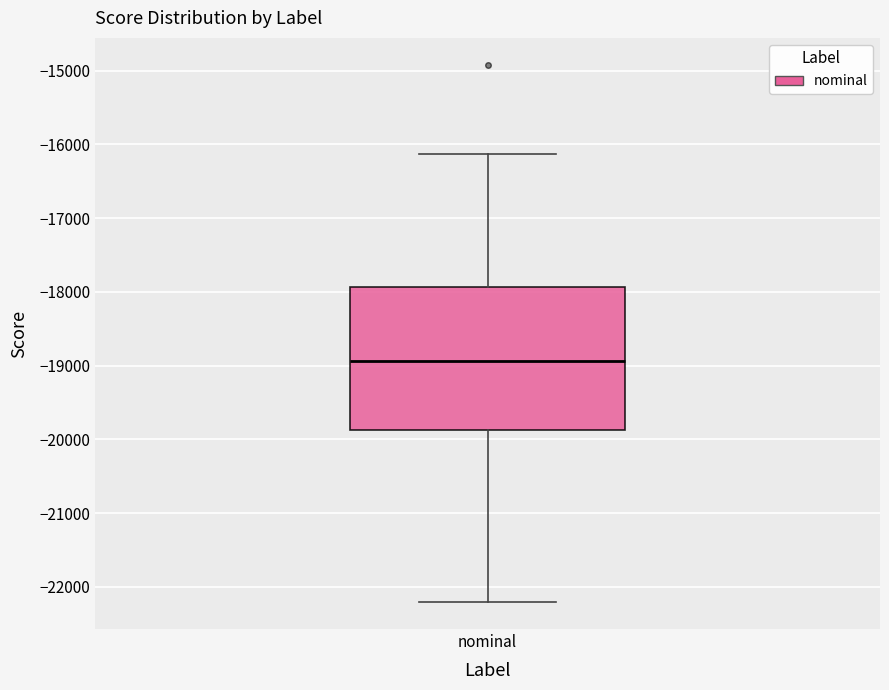

Transcribe this box plot: give where the median line is, the range the box spans, and where the two whiskers end, as read against the y-axis. The values are not printed on the chart, so give them approximately, as read against the axis.

median -18900, box -19900 to -17900, whiskers -22200 to -16100